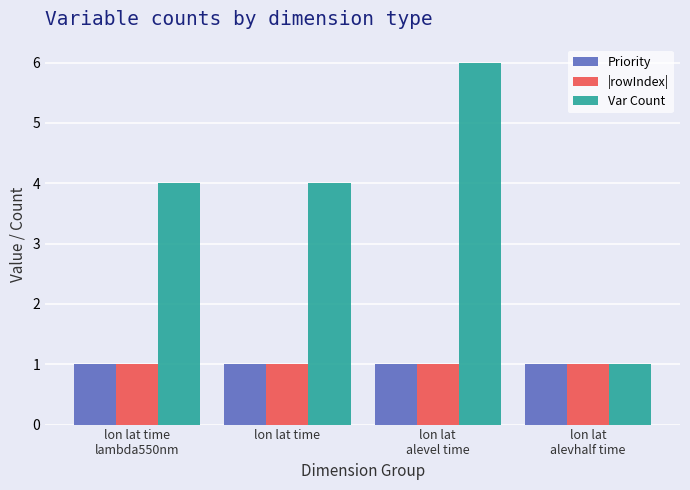

Is it true that Var Count equals 4 at lon lat time
lambda550nm?

True